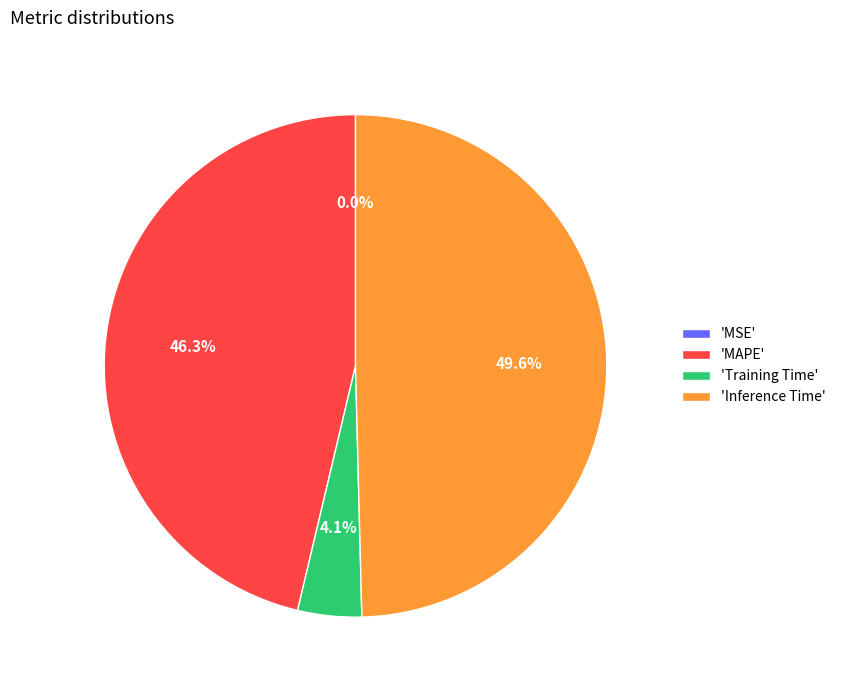

Approximately how many times larger is the value at 'MAPE' compared to 'Inference Time'?

0.9